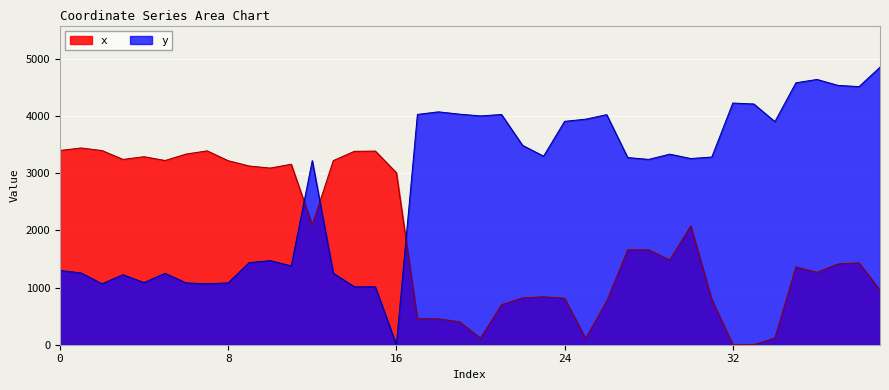

At which category does y reach its first local peak?

3